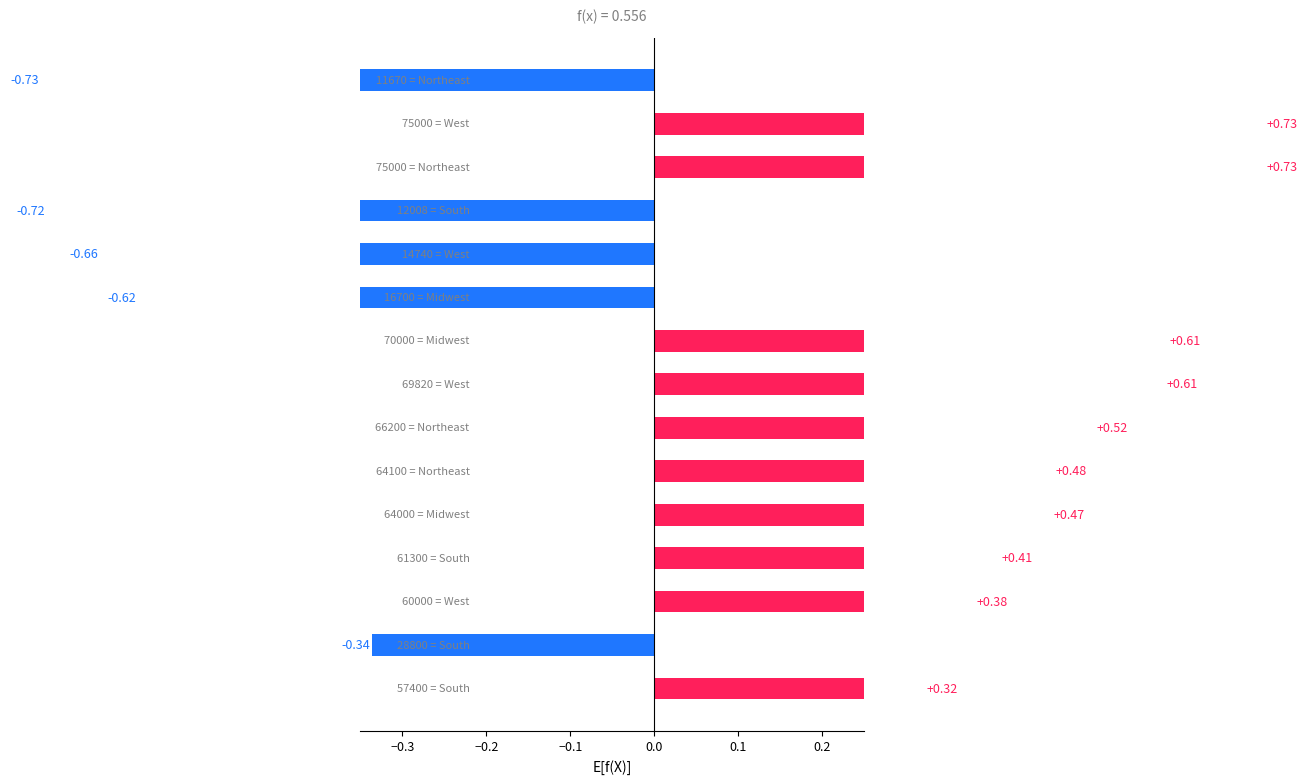

How many categories are shown in the chart?

15